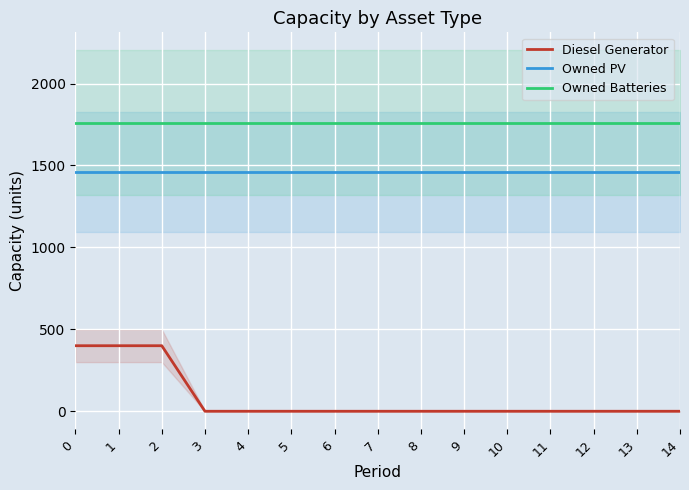

Reading left to right, extract all data points from this chart.

Diesel Generator: 400	400	400	0	0	0	0	0	0	0	0	0	0	0	0
Owned PV: 1461	1461	1461	1461	1461	1461	1461	1461	1461	1461	1461	1461	1461	1461	1461
Owned Batteries: 1762	1762	1762	1762	1762	1762	1762	1762	1762	1762	1762	1762	1762	1762	1762